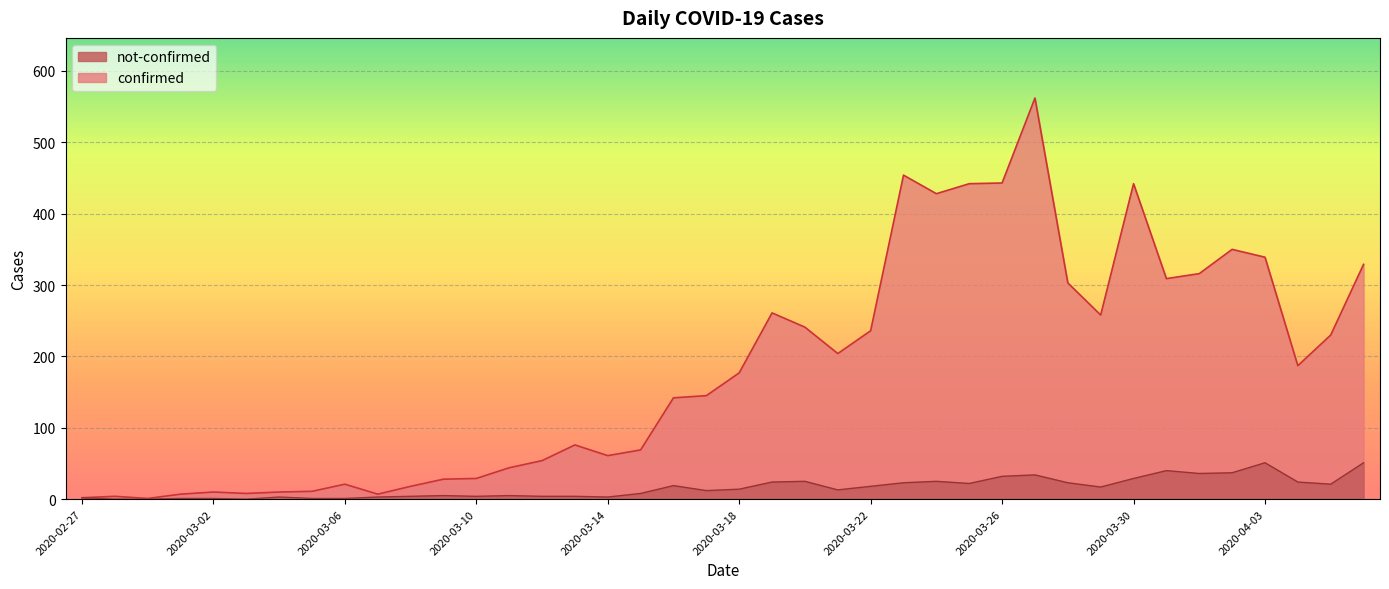

At which category is the sum across all series the highest?

2020-03-27